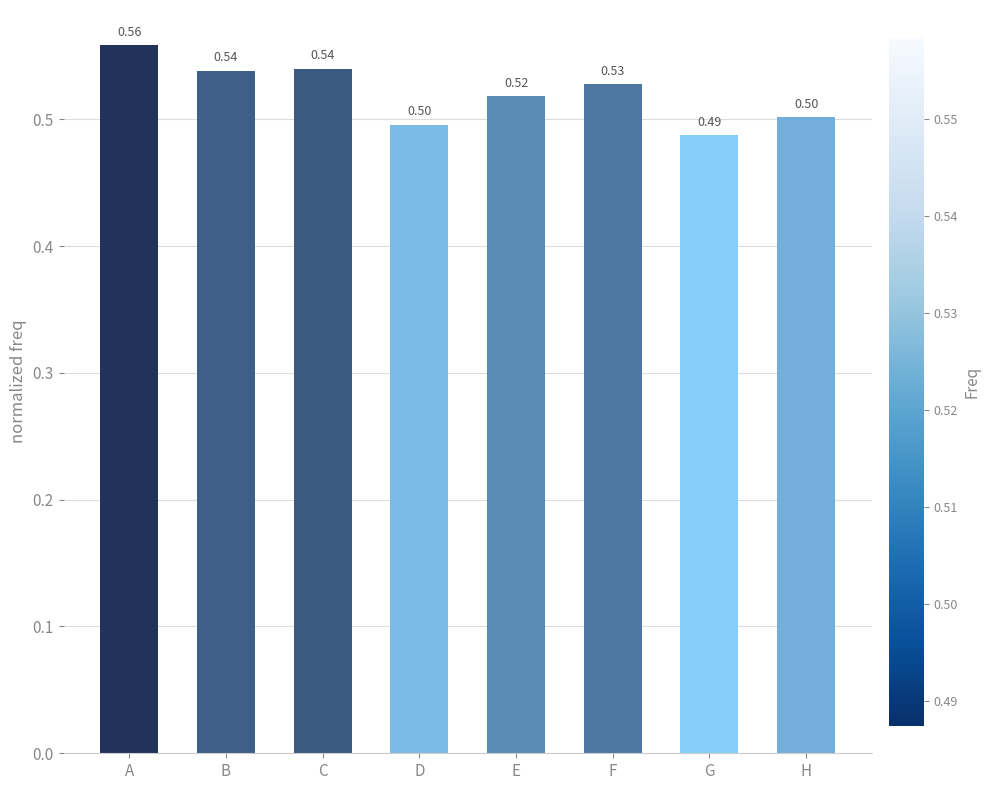

How many values are between 0 and 1?

8